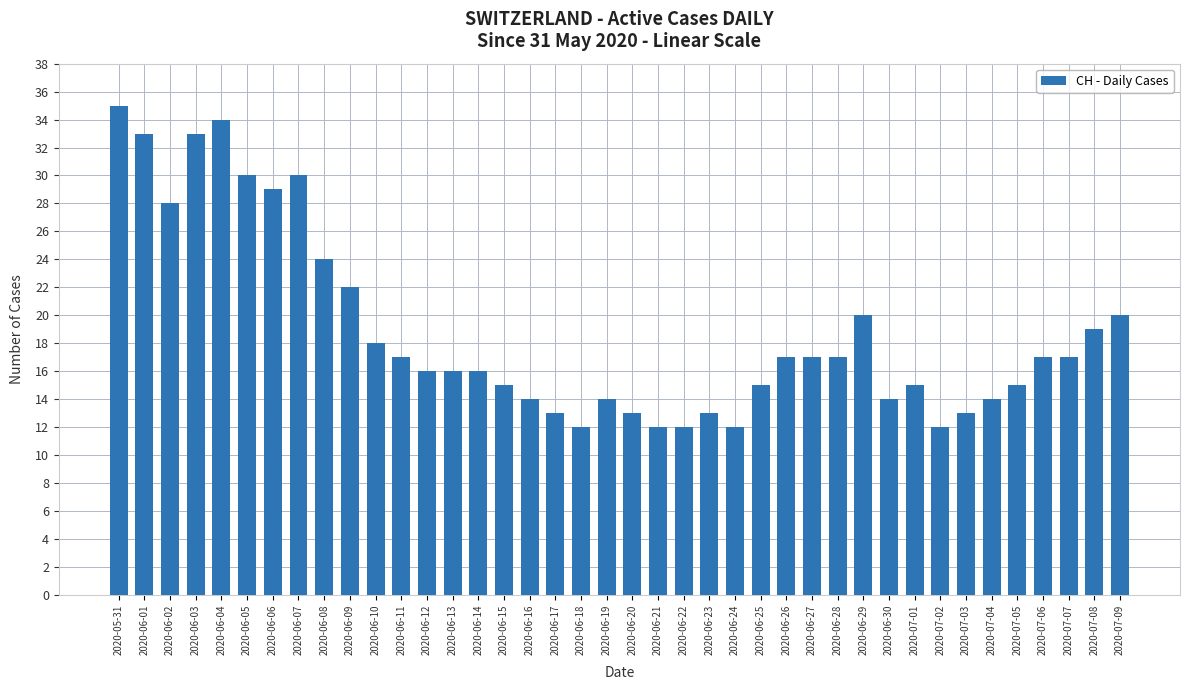

Reading left to right, extract all data points from this chart.

35	33	28	33	34	30	29	30	24	22	18	17	16	16	16	15	14	13	12	14	13	12	12	13	12	15	17	17	17	20	14	15	12	13	14	15	17	17	19	20